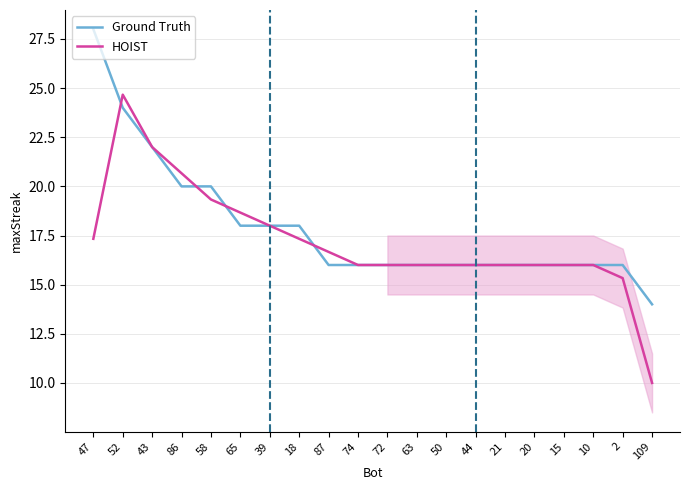

Which category has the highest value in the Ground Truth series?

47